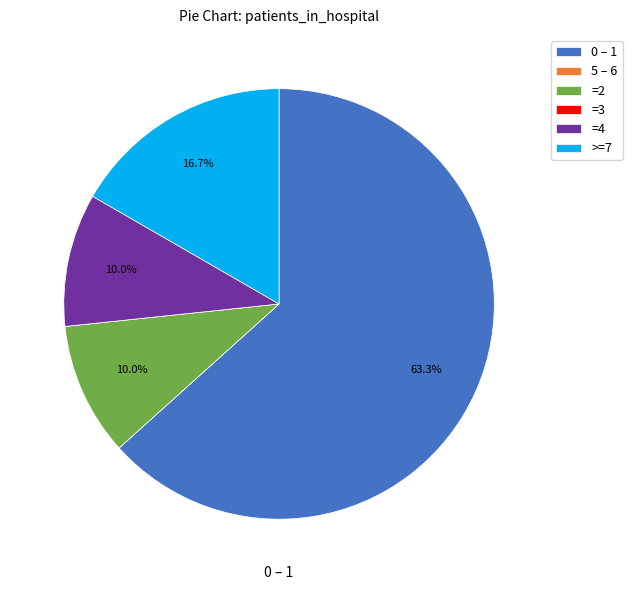

What is the largest slice in the pie chart?

0 – 1